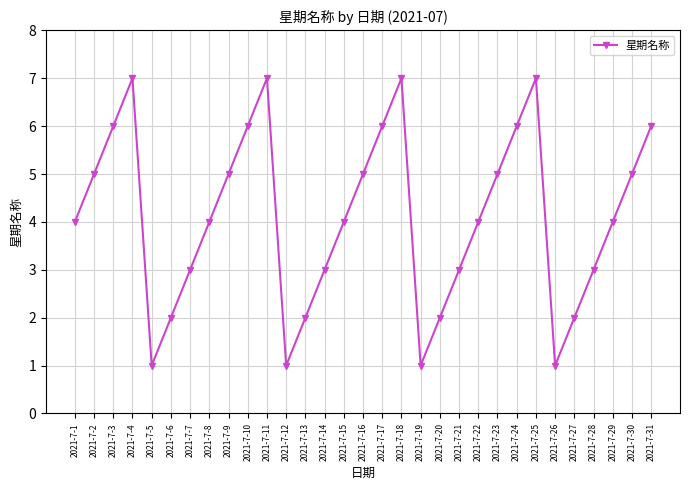

True or false: the data shows 2 at 2021-7-20.

True